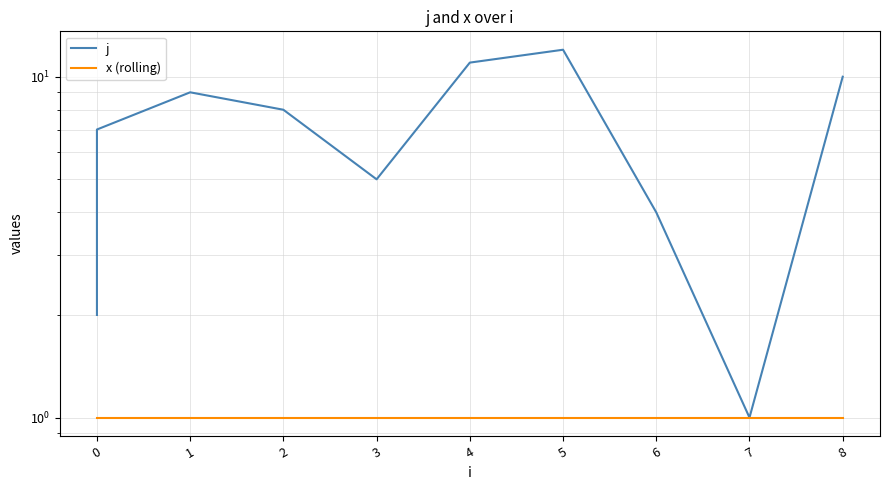

Which series changed the most between 1 and 6?

j